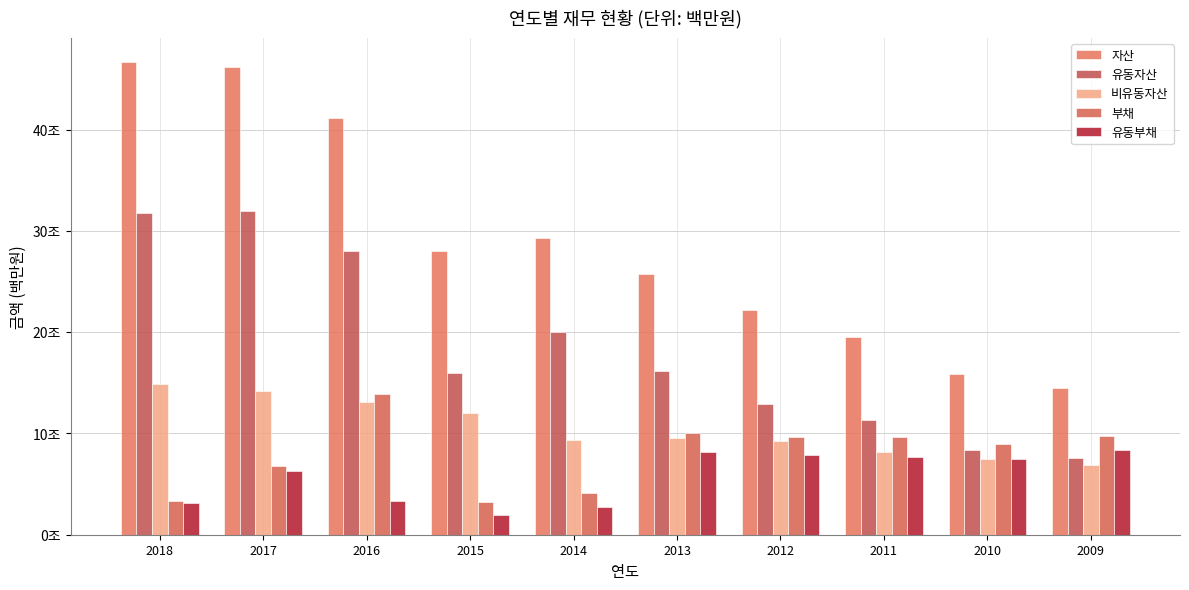

What is the sum of the 유동부채 values at 2014 and 2011?

10402516